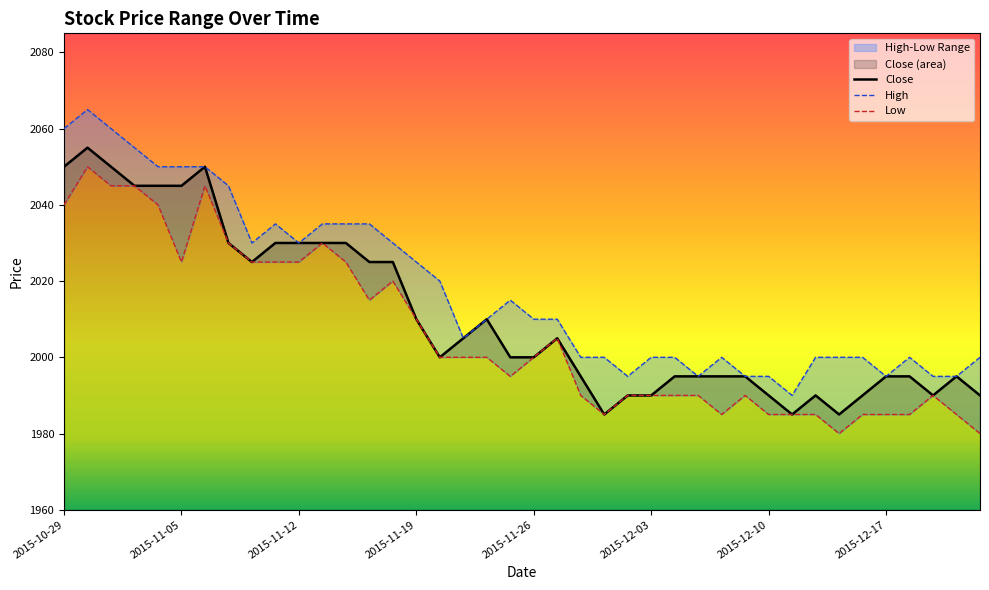

What position from the right is 2015-12-09?

11